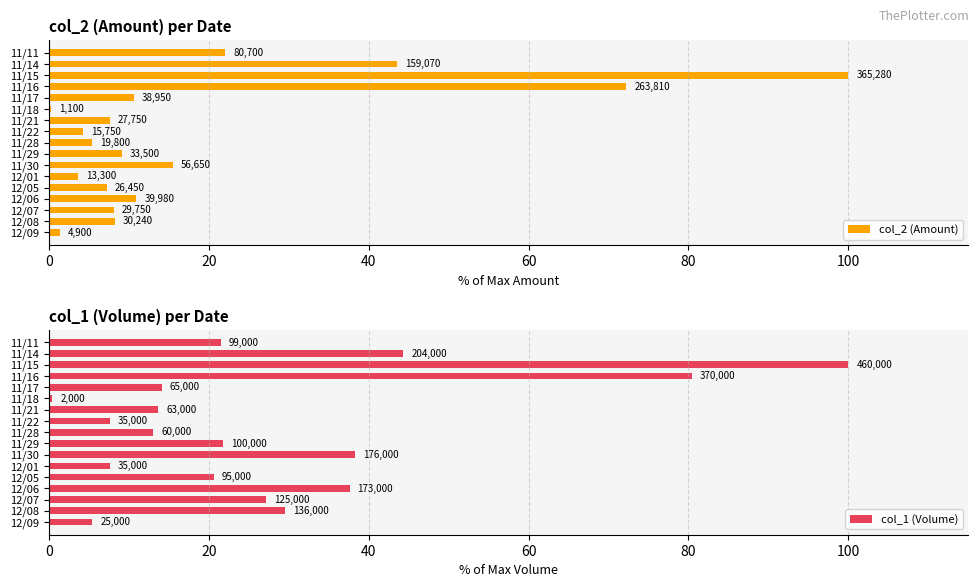

Reading left to right, list all the values displayed in this chart.

col_2 (Amount): 22.1	43.5	100.0	72.2	10.7	0.3	7.6	4.3	5.4	9.2	15.5	3.6	7.2	10.9	8.1	8.3	1.3
col_1 (Volume): 21.5	44.3	100.0	80.4	14.1	0.4	13.7	7.6	13.0	21.7	38.3	7.6	20.7	37.6	27.2	29.6	5.4